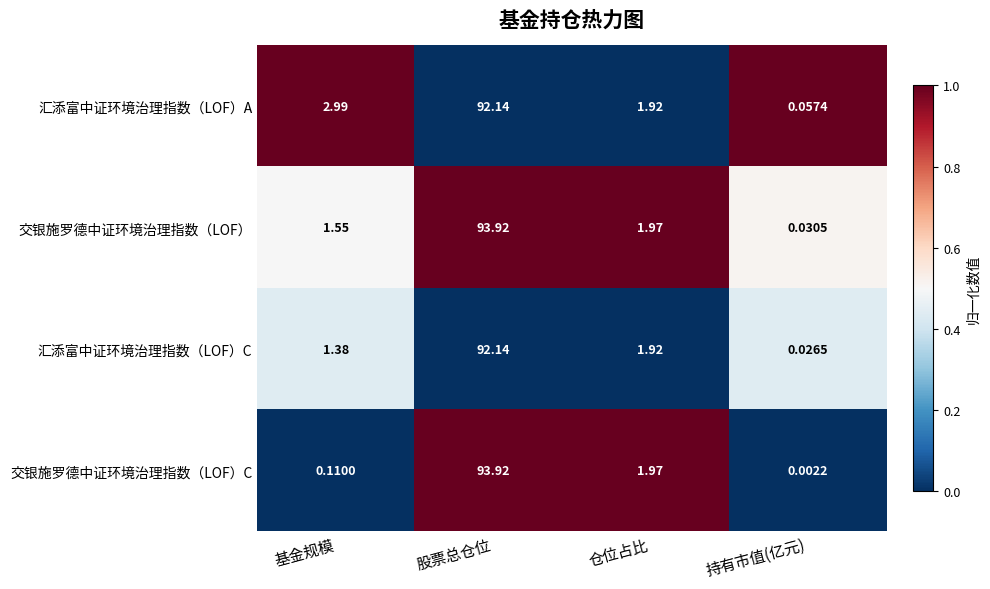

Which label corresponds to the smallest value in the chart?

持有市值(亿元)